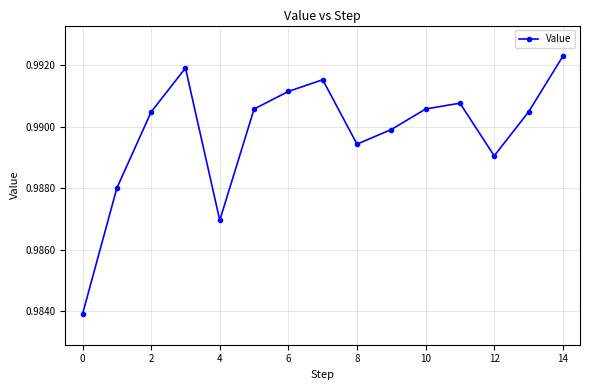

True or false: the data has more than 0 interior local peaks.

True